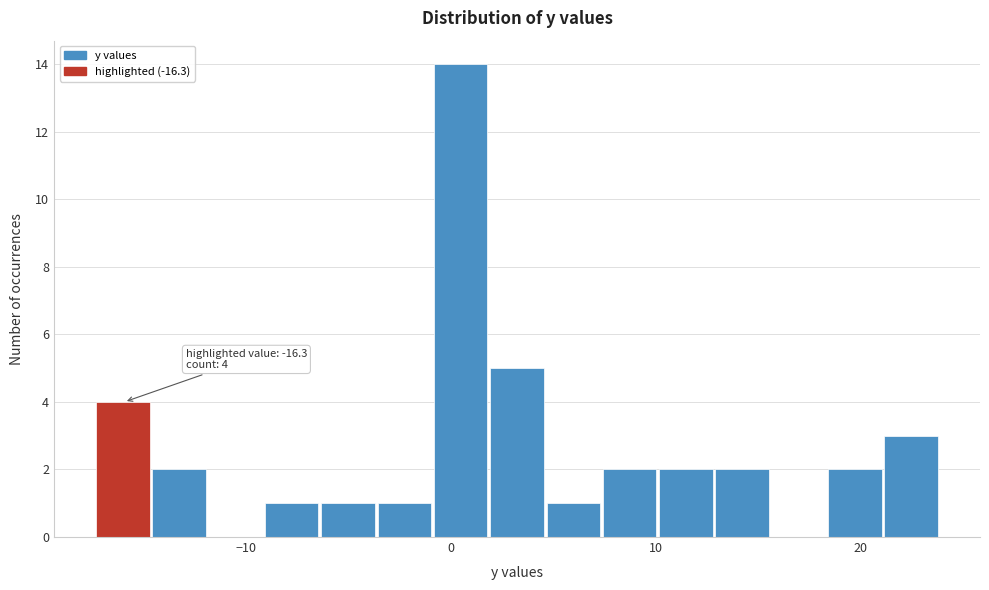

Read against the x-axis, roughly where is the centre of the tallest bar?

0